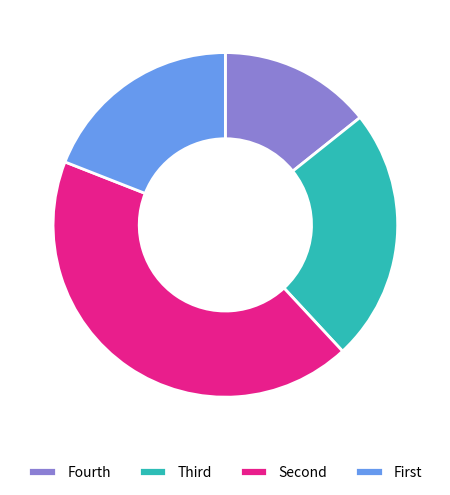

Is there a majority slice in this chart?

No